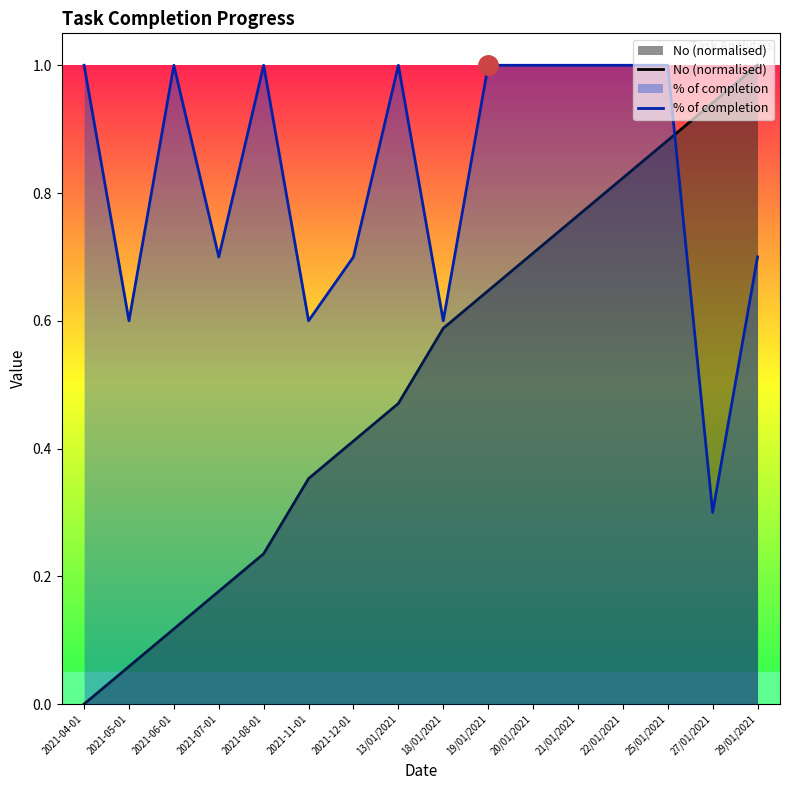

How many data points in No (normalised) are above 0?

15